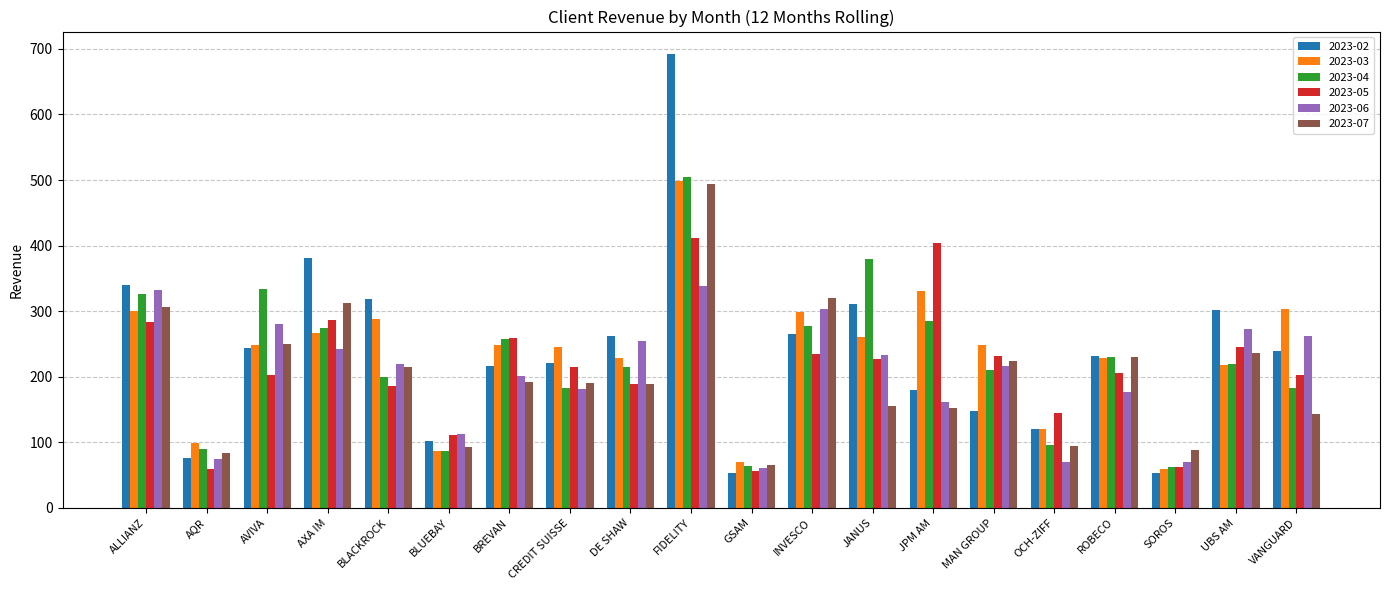

What value does the 2023-03 series have at ALLIANZ?

300.9